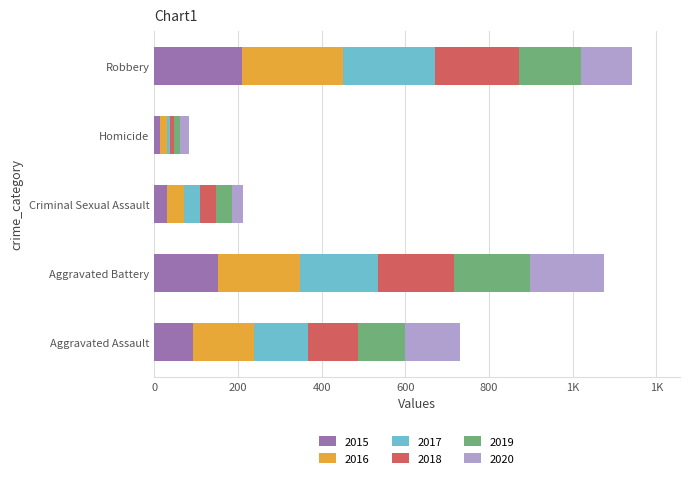

Reading left to right, what are all the values shown in this chart?

2015: Aggravated Assault=92	Aggravated Battery=153	Criminal Sexual Assault=31	Homicide=13	Robbery=209
2016: Aggravated Assault=146	Aggravated Battery=195	Criminal Sexual Assault=40	Homicide=18	Robbery=241
2017: Aggravated Assault=130	Aggravated Battery=187	Criminal Sexual Assault=39	Homicide=8	Robbery=221
2018: Aggravated Assault=119	Aggravated Battery=182	Criminal Sexual Assault=38	Homicide=8	Robbery=200
2019: Aggravated Assault=112	Aggravated Battery=180	Criminal Sexual Assault=37	Homicide=14	Robbery=149
2020: Aggravated Assault=131	Aggravated Battery=178	Criminal Sexual Assault=28	Homicide=22	Robbery=122